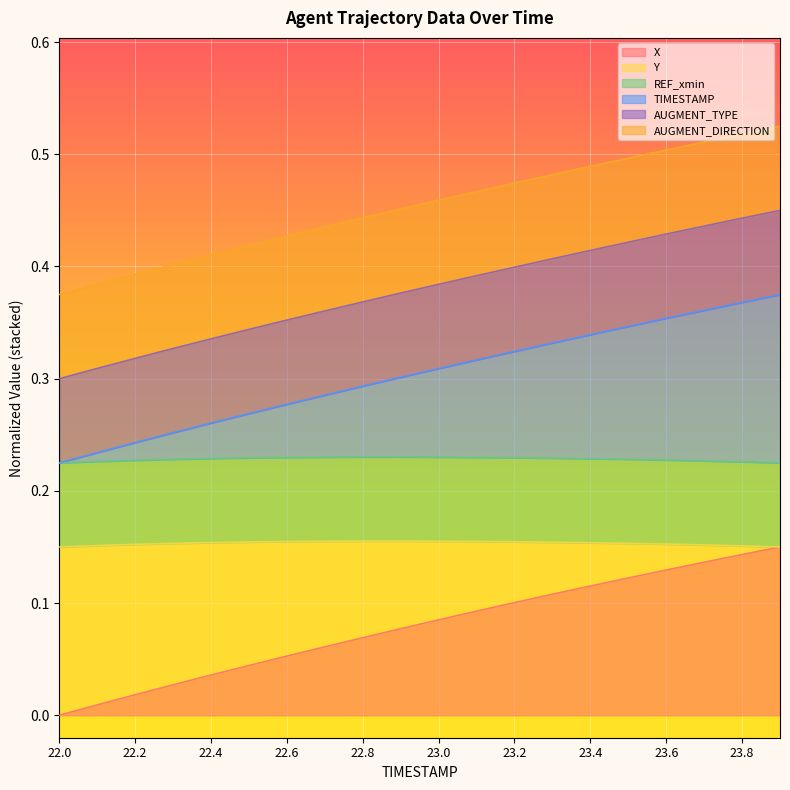

At which category is the sum across all series the highest?

23.9